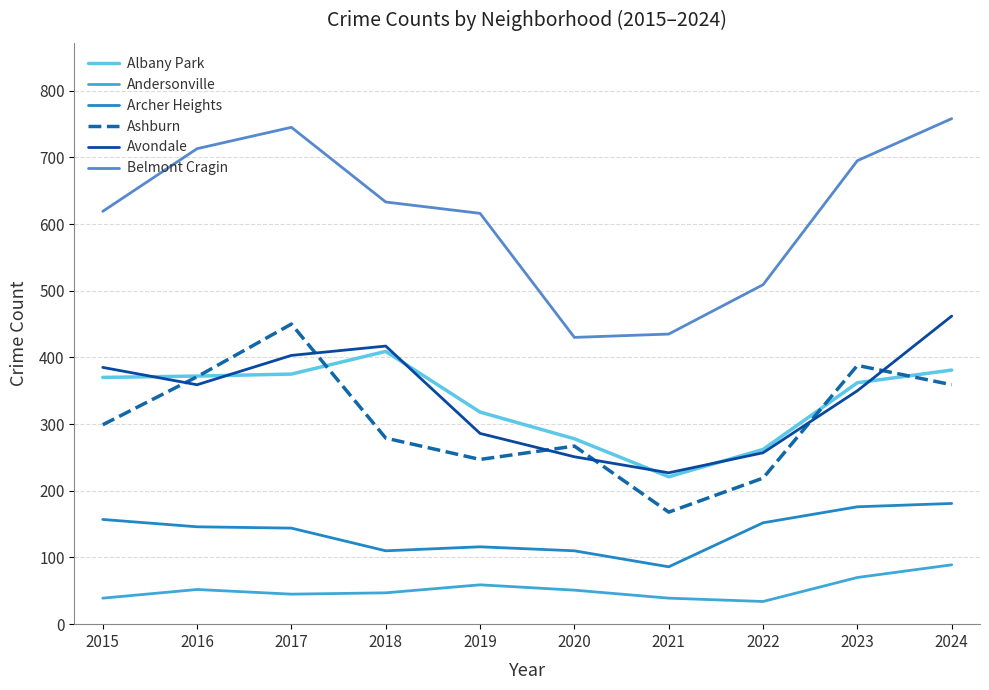

True or false: Andersonville has more than 2 points higher than both neighbors.

False